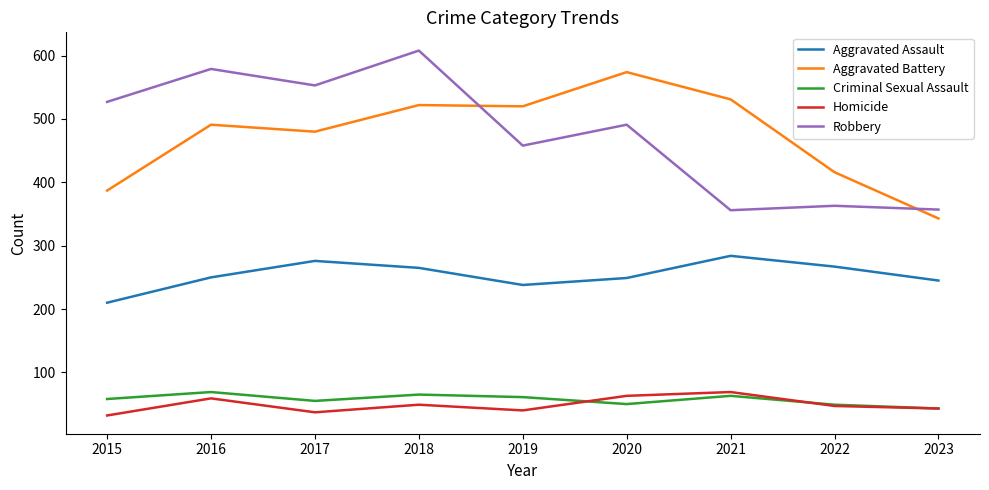

What is the total value across all series at 2020?

1427